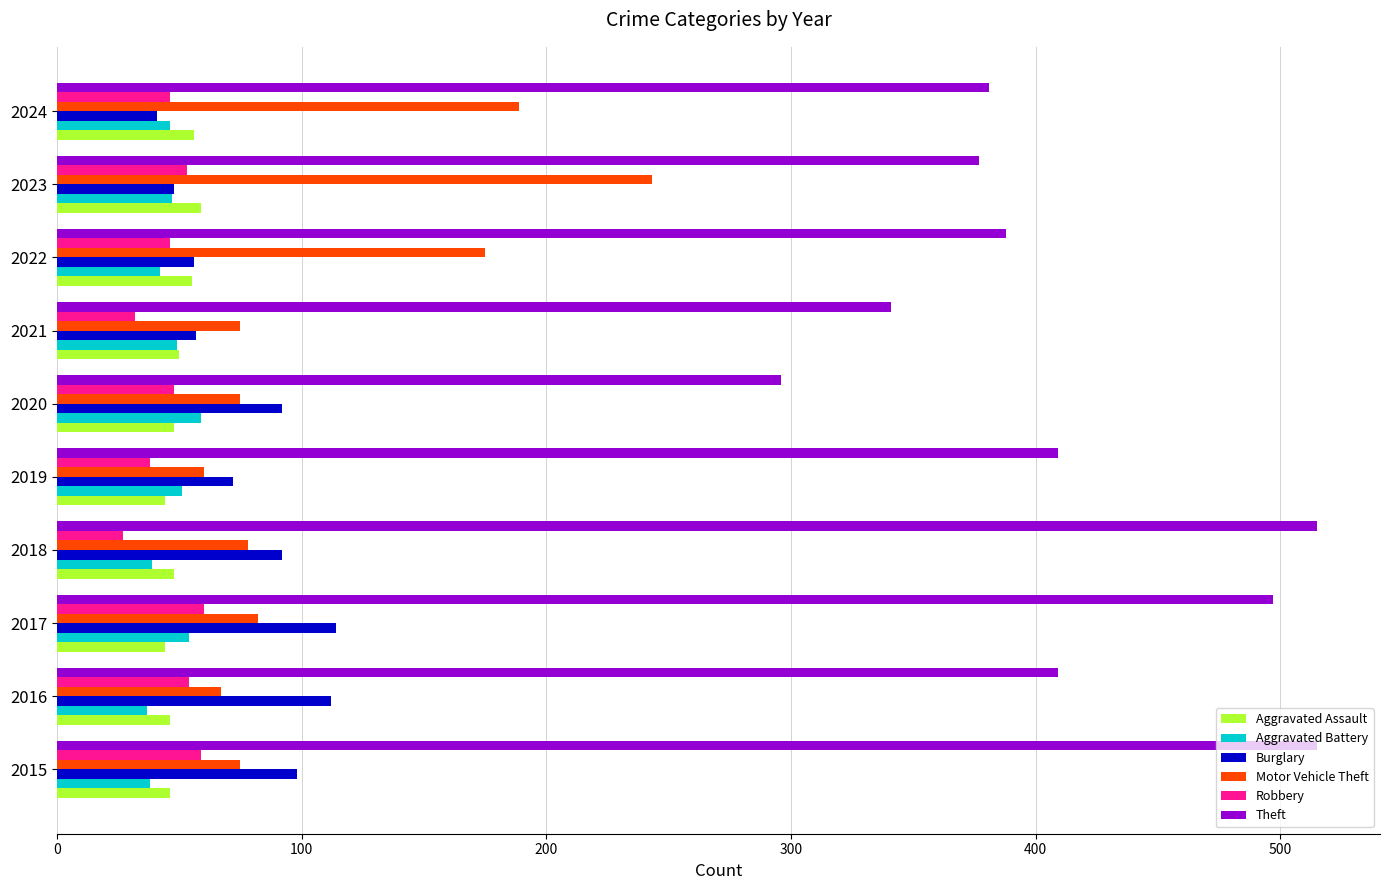

How many data points does each series have?

10